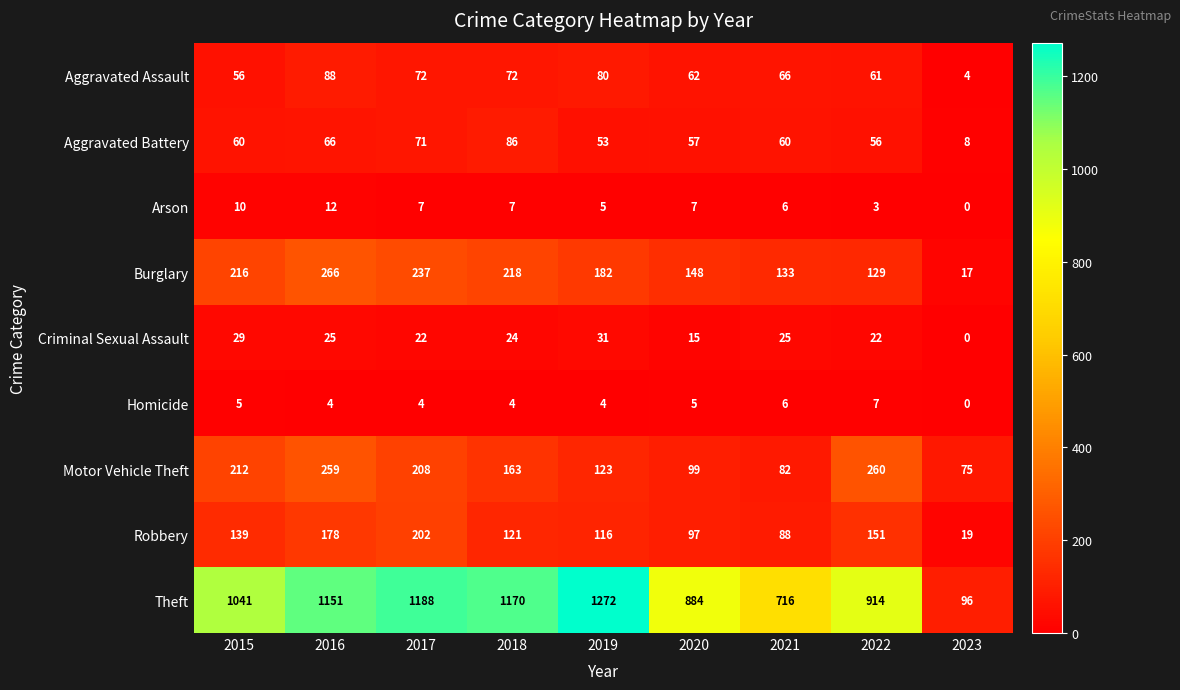

What is the difference between the second highest and minimum values in the Theft series?

1092